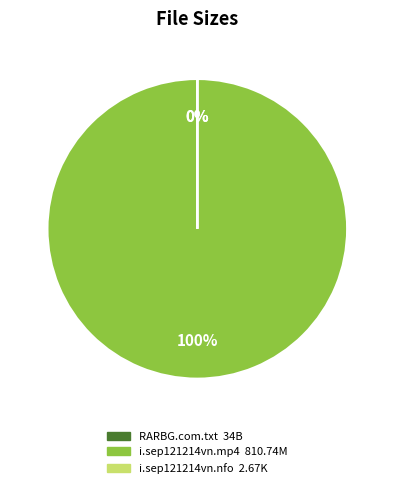

Is RARBG.com.txt the majority of the pie?

No